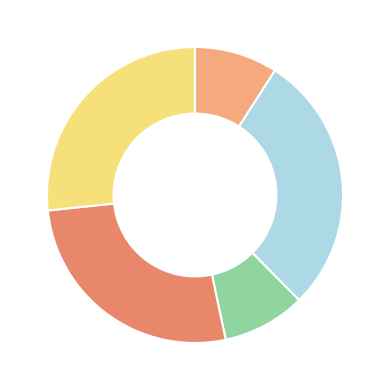

Is there any slice that represents more than half of the pie?

No